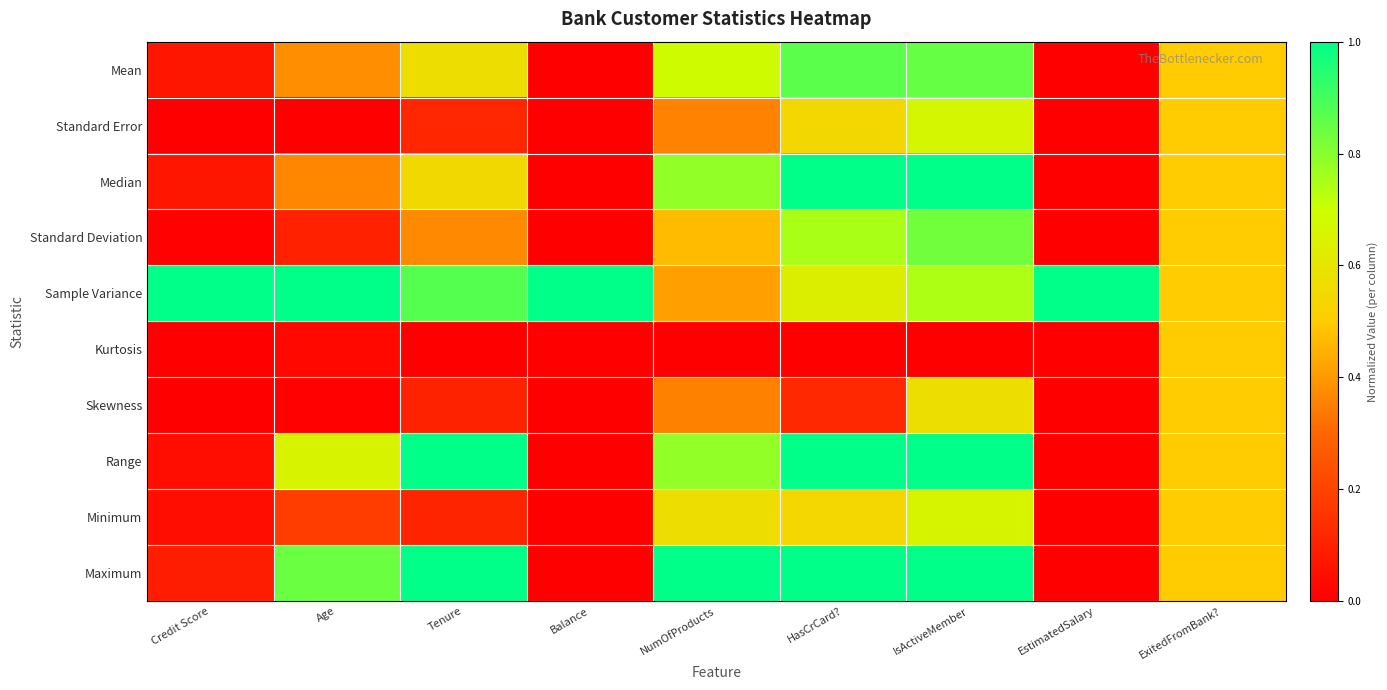

Between Credit Score and Balance, which is larger?

Credit Score